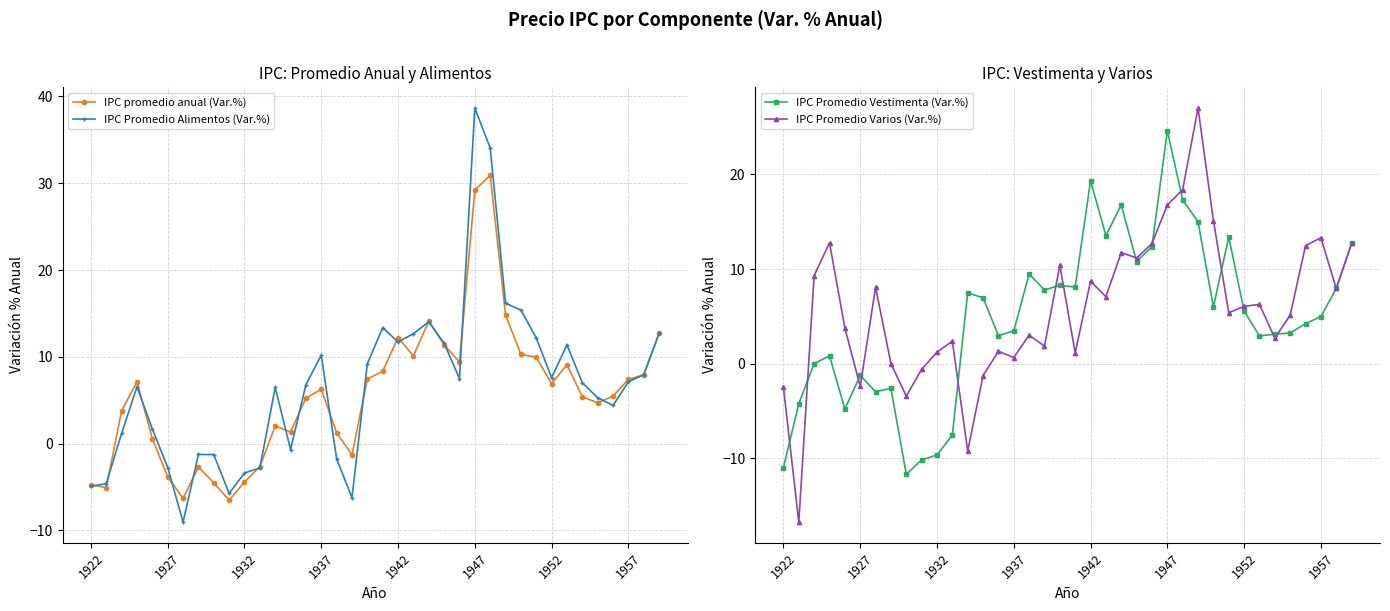

Count the number of data series in this chart.

4